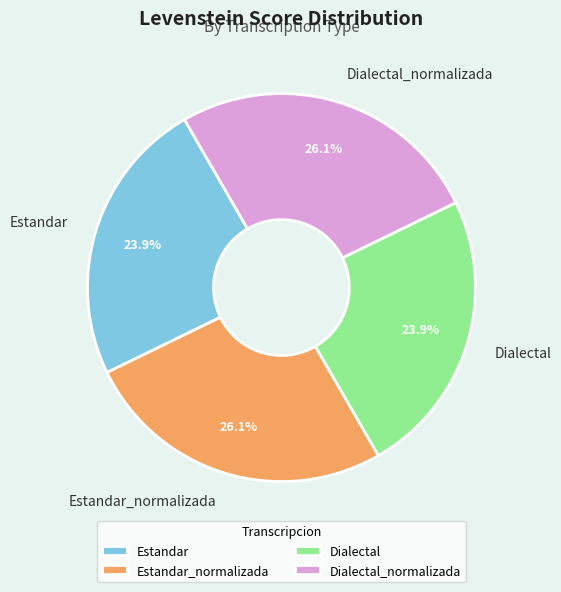

To the nearest percent, what is the average slice percentage?

25%